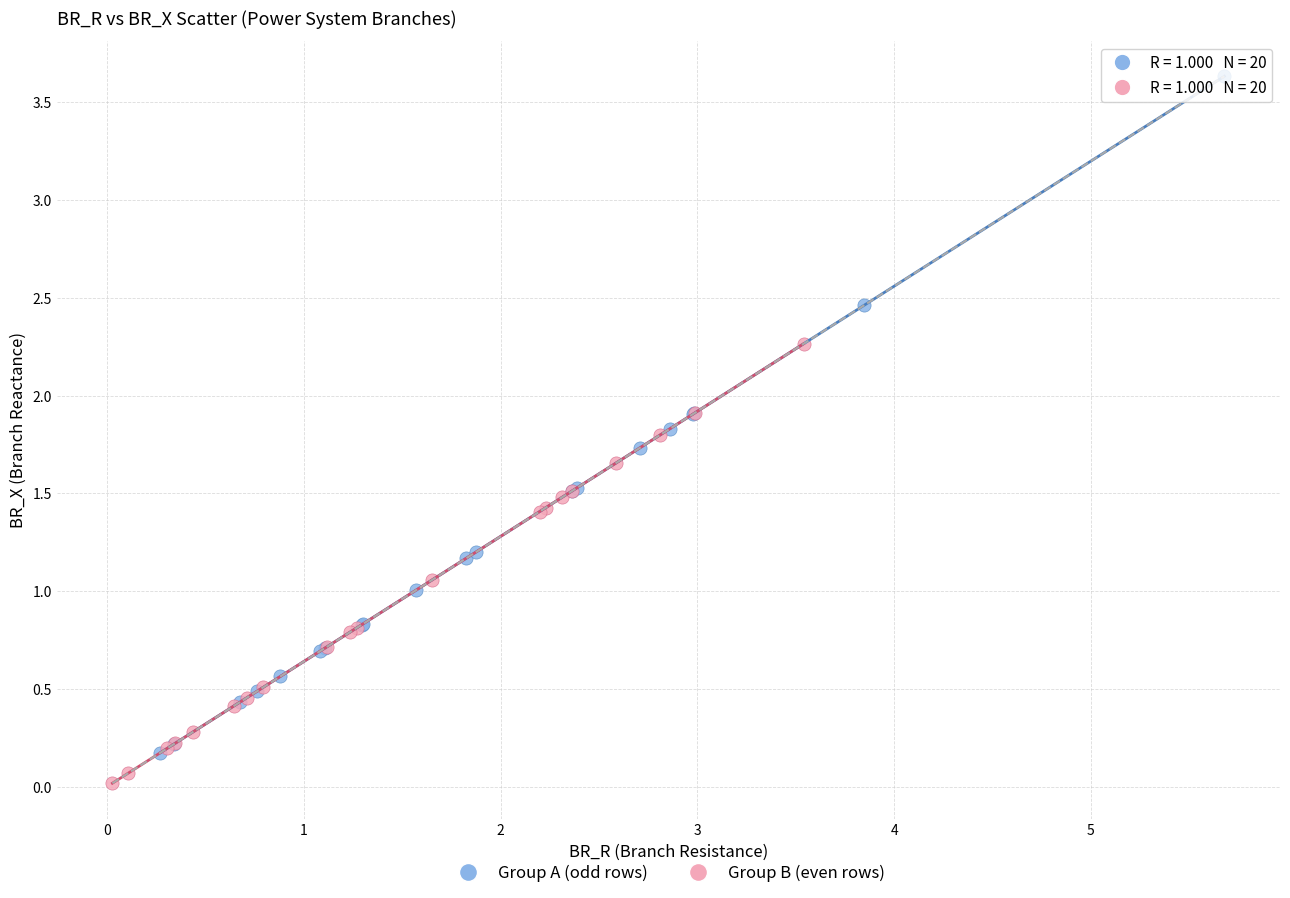

Which series has the largest Y range (max minus min)?

Group A (odd rows)